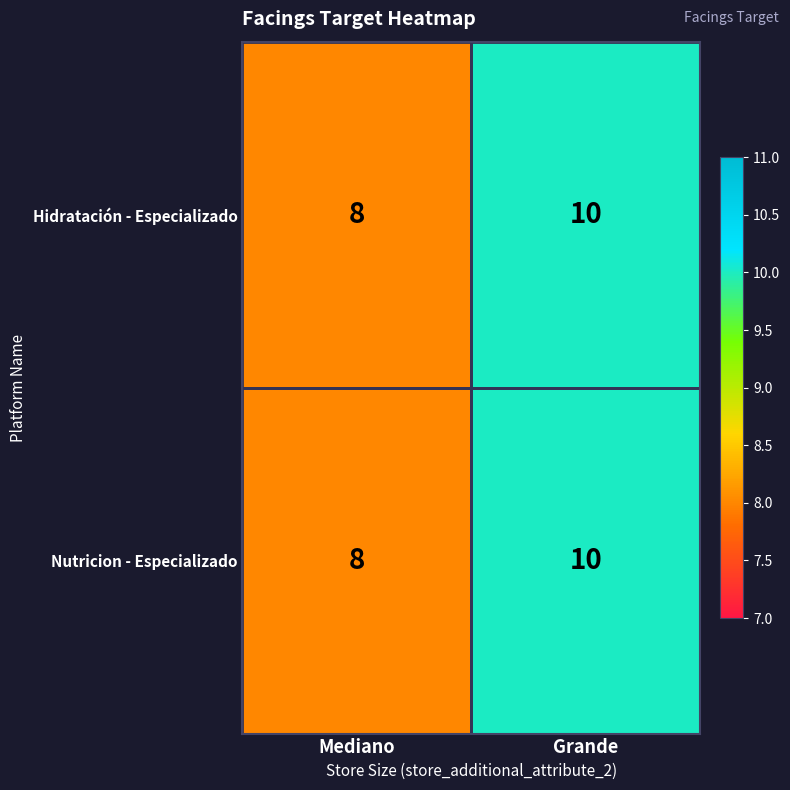

What is the greatest value displayed?

10